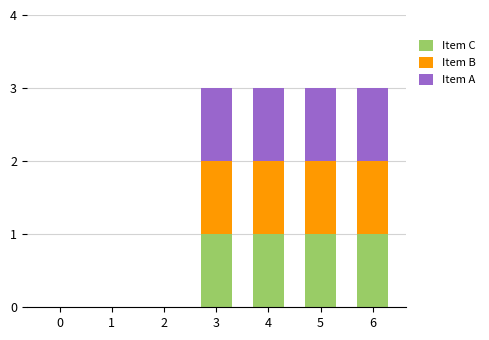

What is the total value across all series at 6?

3